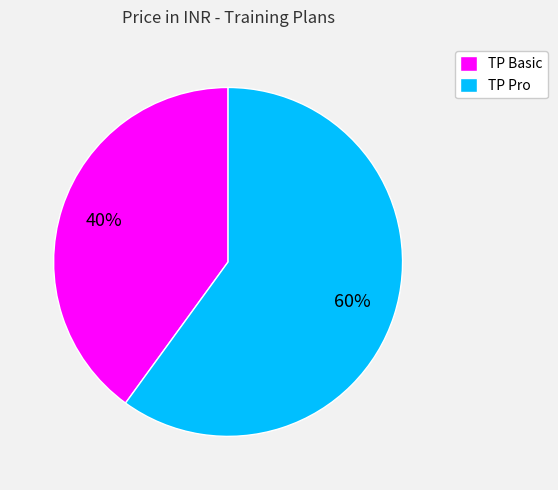

Is there any slice that represents more than half of the pie?

Yes